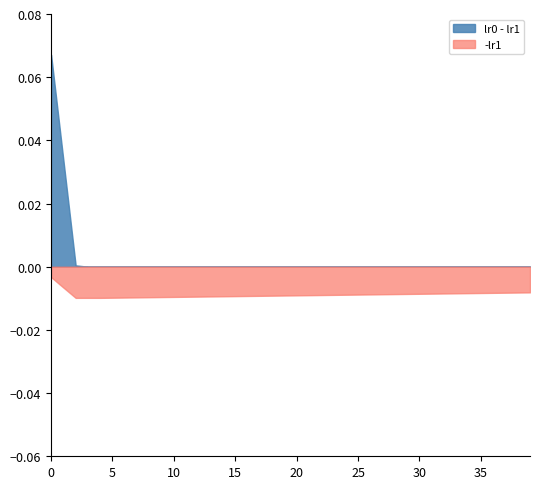

True or false: lr0 - lr1 and -lr1 cross at least once.

False